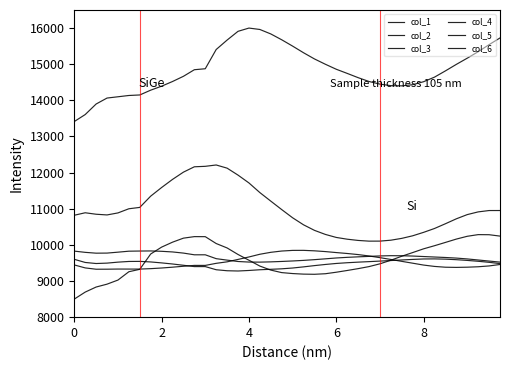

Does the chart have visible grid lines?

No